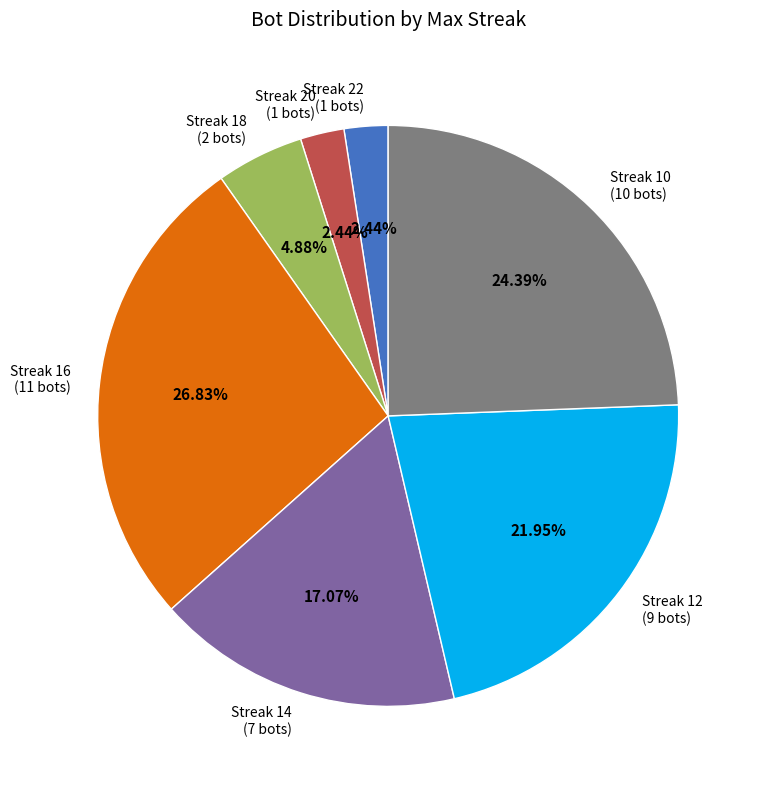

How many slices are in this pie chart?

7